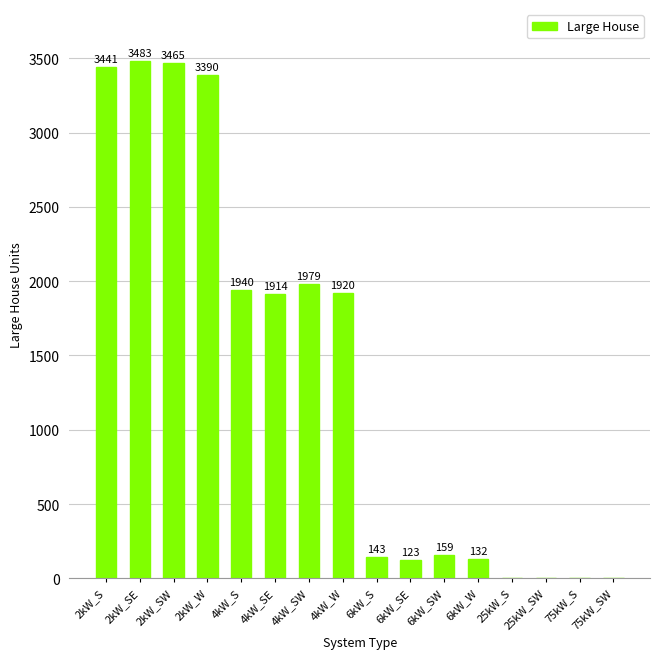

Which label corresponds to the largest value in the chart?

2kW_SE